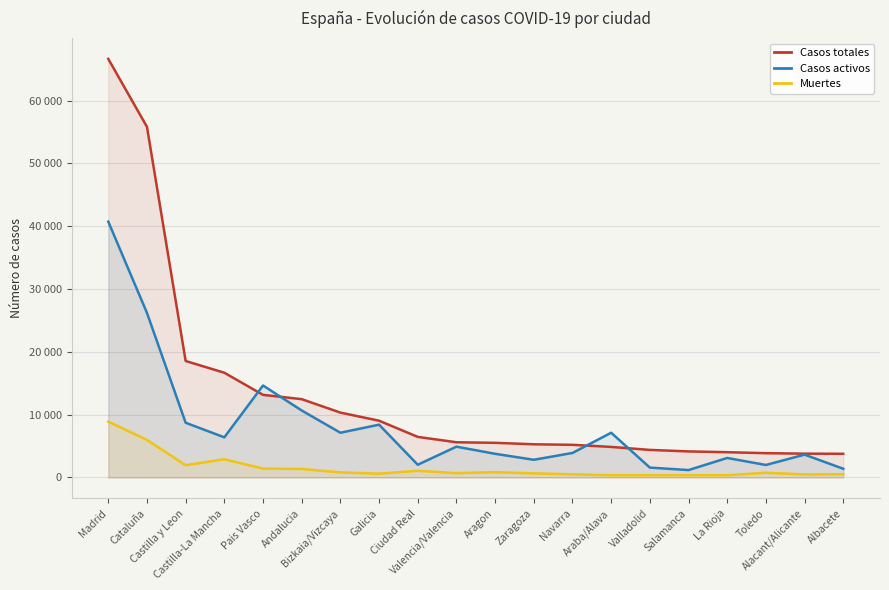

How many values in the Muertes series are below 756?

10